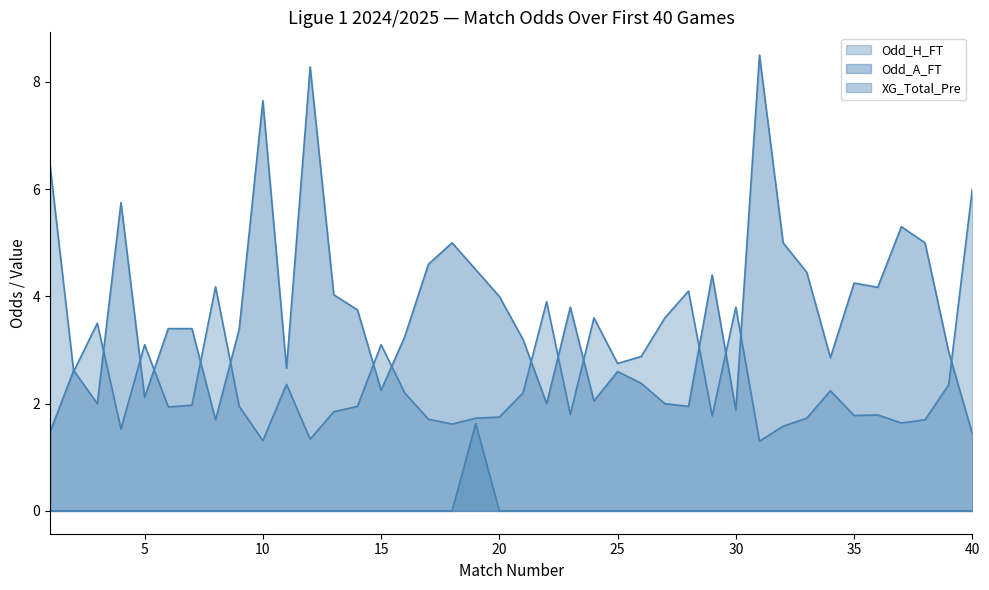

How many data points in Odd_A_FT are above 3?

23